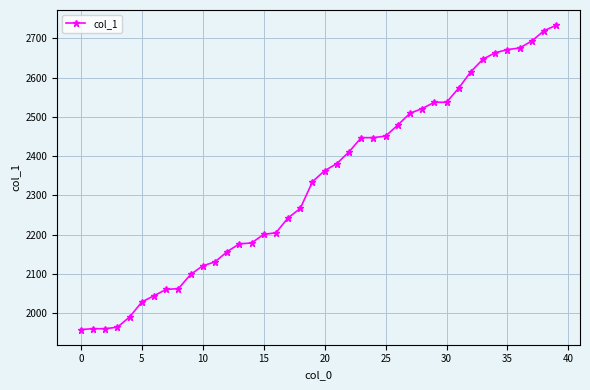

Does the chart have visible grid lines?

Yes